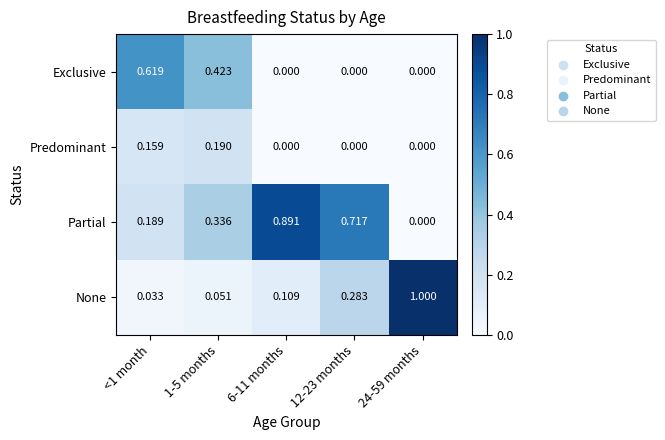

Which series changed the most between <1 month and 6-11 months?

Partial